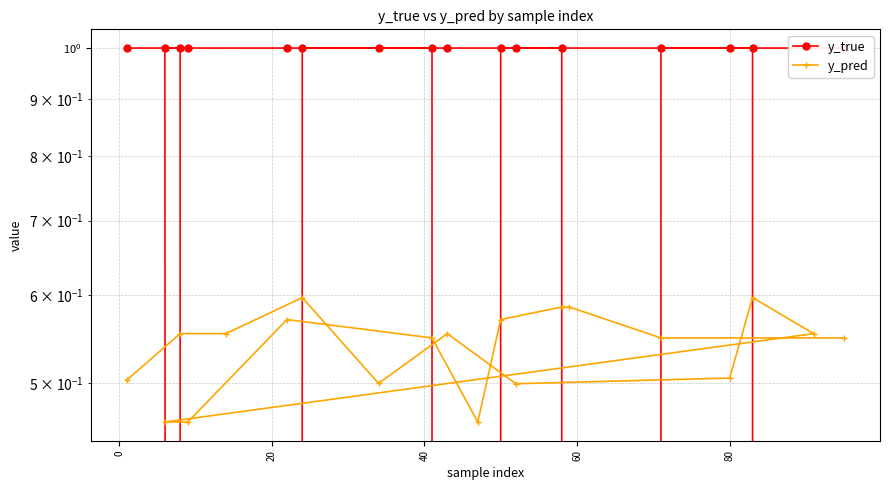

The value of y_true at 40 is 0.3. True or false?

False